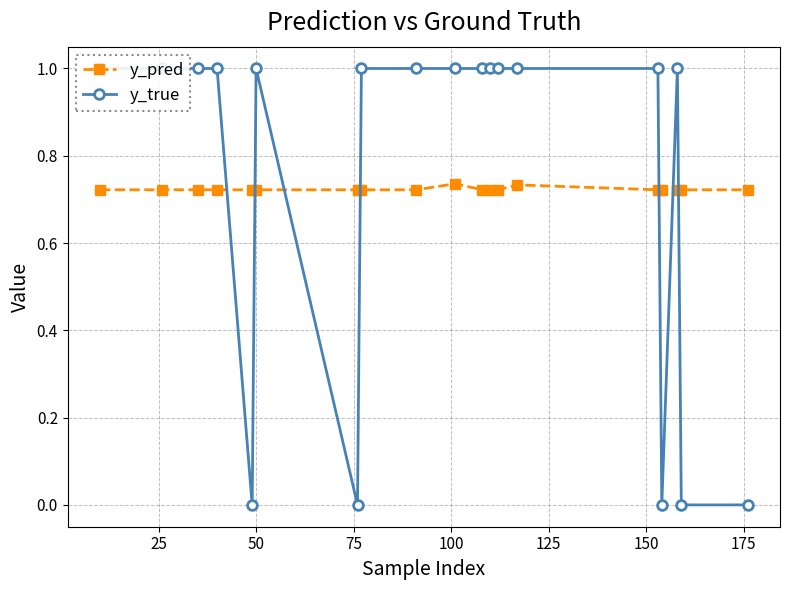

True or false: y_pred and y_true intersect in this chart.

True